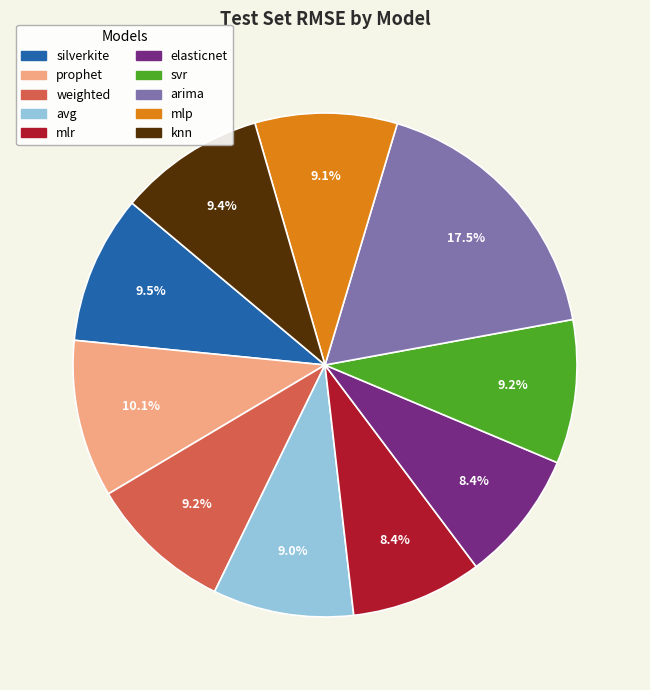

How many slices are in this pie chart?

10